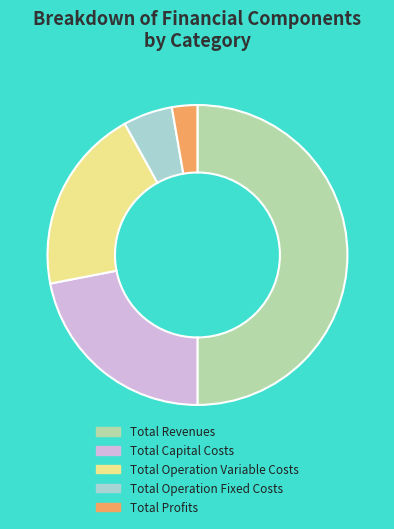

What is the largest slice in the pie chart?

Total Revenues